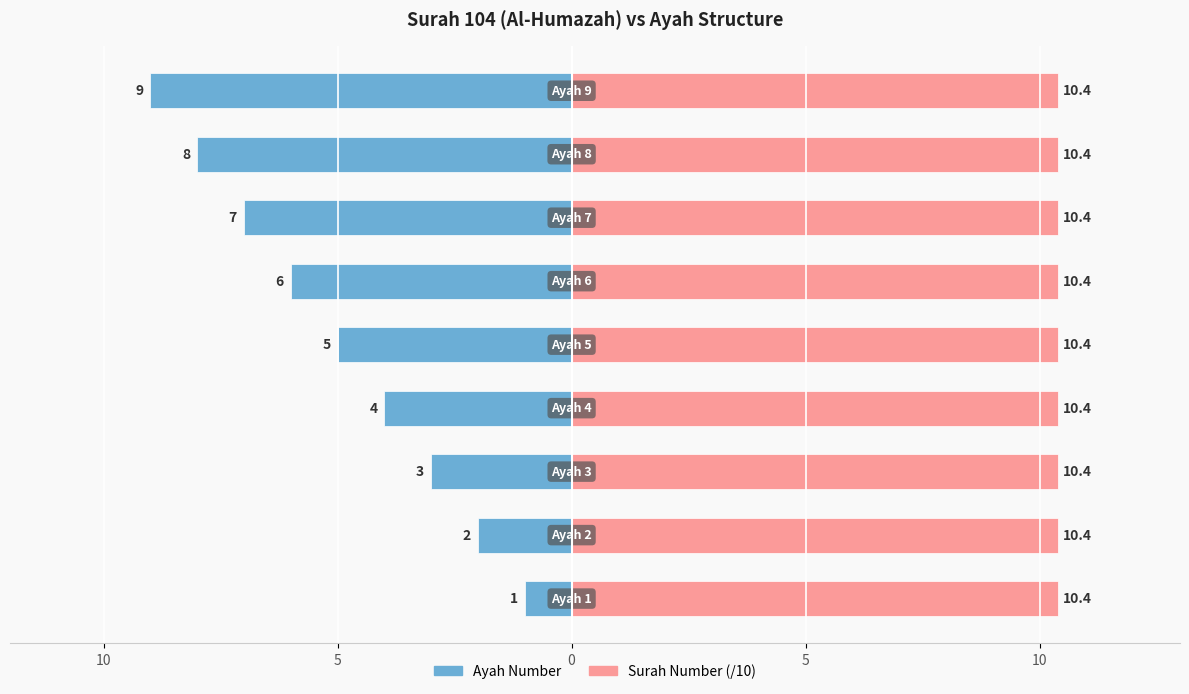

Where is Surah Number (/10) nearest to the value 0?

10